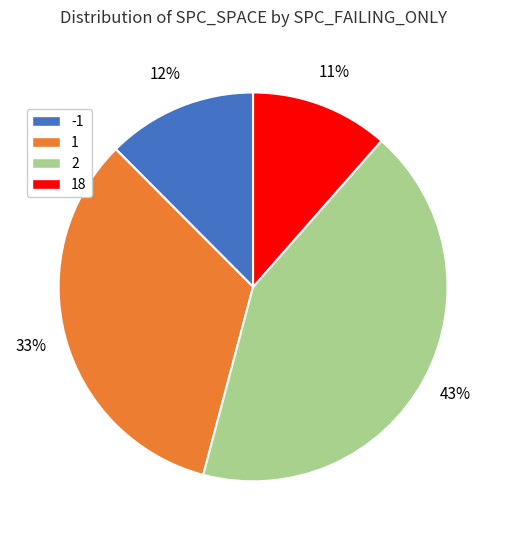

Approximately how many times larger is the value at 18 compared to -1?

0.9